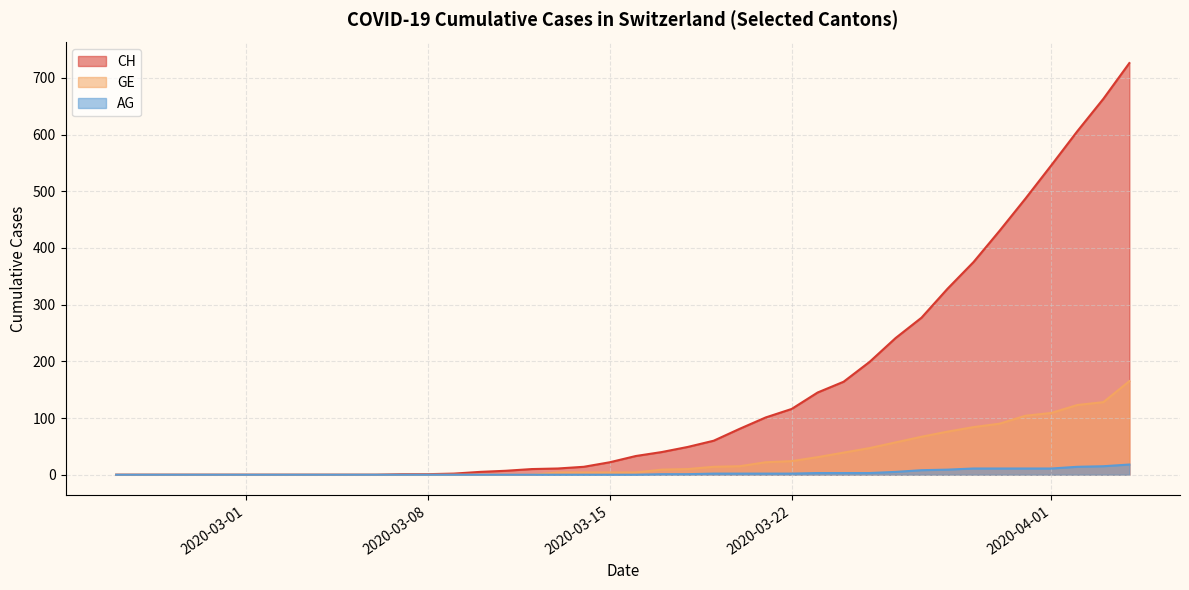

Reading right to left, extract all data points from this chart.

CH: 2020-04-04=726	2020-04-03=663	2020-04-02=606	2020-04-01=546	2020-03-31=487	2020-03-30=430	2020-03-29=375	2020-03-28=328	2020-03-27=277	2020-03-26=241	2020-03-25=199	2020-03-24=164	2020-03-23=145	2020-03-22=116	2020-03-21=101	2020-03-20=81	2020-03-19=60	2020-03-18=49	2020-03-17=40	2020-03-16=33	2020-03-15=22	2020-03-14=14	2020-03-13=11	2020-03-12=10	2020-03-11=7	2020-03-10=5	2020-03-09=2	2020-03-08=1	2020-03-07=1	2020-03-06=0	2020-03-05=0	2020-03-04=0	2020-03-03=0	2020-03-02=0	2020-03-01=0	2020-02-29=0	2020-02-28=0	2020-02-27=0	2020-02-26=0	2020-02-25=0
GE: 2020-04-04=165	2020-04-03=128	2020-04-02=123	2020-04-01=109	2020-03-31=104	2020-03-30=90	2020-03-29=84	2020-03-28=76	2020-03-27=67	2020-03-26=57	2020-03-25=47	2020-03-24=39	2020-03-23=31	2020-03-22=24	2020-03-21=22	2020-03-20=15	2020-03-19=14	2020-03-18=10	2020-03-17=9	2020-03-16=4	2020-03-15=4	2020-03-14=4	2020-03-13=4	2020-03-12=0	2020-03-11=0	2020-03-10=0	2020-03-09=0	2020-03-08=0	2020-03-07=0	2020-03-06=0	2020-03-05=0	2020-03-04=0	2020-03-03=0	2020-03-02=0	2020-03-01=0	2020-02-29=0	2020-02-28=0	2020-02-27=0	2020-02-26=0	2020-02-25=0
AG: 2020-04-04=18	2020-04-03=15	2020-04-02=14	2020-04-01=11	2020-03-31=11	2020-03-30=11	2020-03-29=11	2020-03-28=9	2020-03-27=8	2020-03-26=5	2020-03-25=3	2020-03-24=3	2020-03-23=3	2020-03-22=2	2020-03-21=2	2020-03-20=2	2020-03-19=2	2020-03-18=1	2020-03-17=1	2020-03-16=0	2020-03-15=0	2020-03-14=0	2020-03-13=0	2020-03-12=0	2020-03-11=0	2020-03-10=0	2020-03-09=0	2020-03-08=0	2020-03-07=0	2020-03-06=0	2020-03-05=0	2020-03-04=0	2020-03-03=0	2020-03-02=0	2020-03-01=0	2020-02-29=0	2020-02-28=0	2020-02-27=0	2020-02-26=0	2020-02-25=0